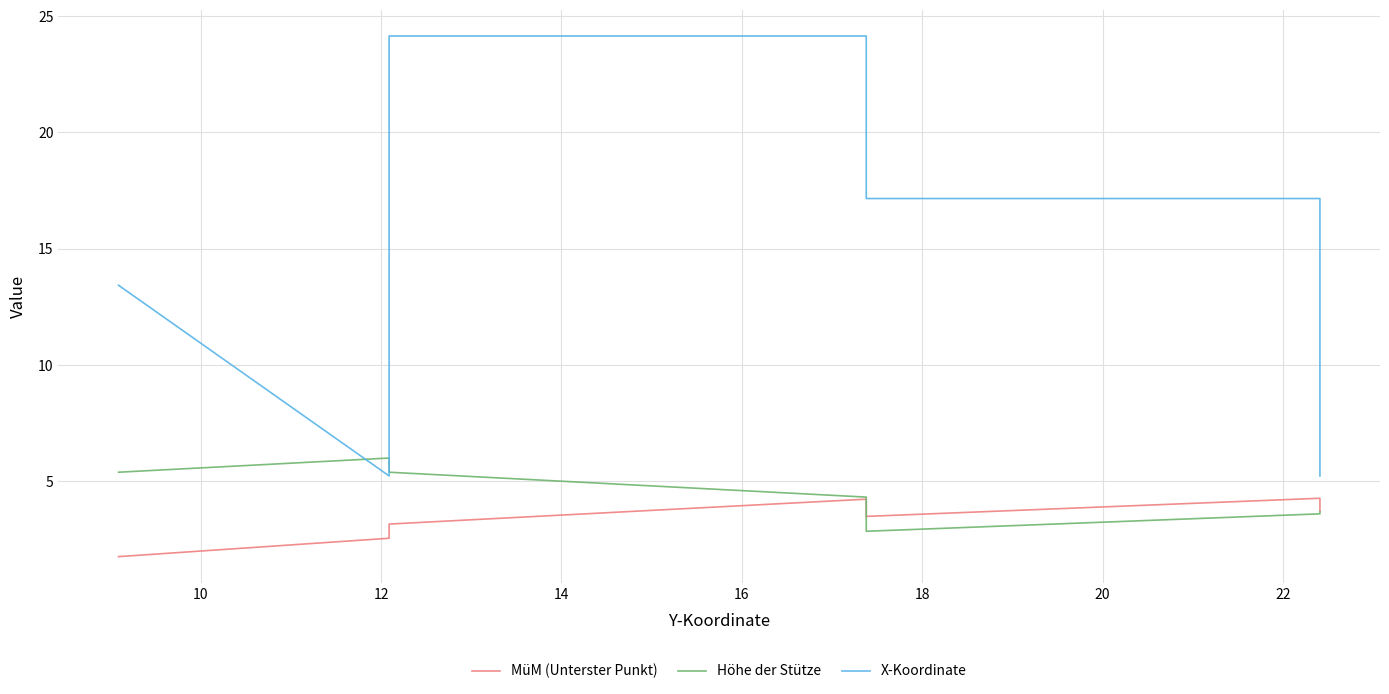

True or false: X-Koordinate and MüM (Unterster Punkt) intersect in this chart.

False